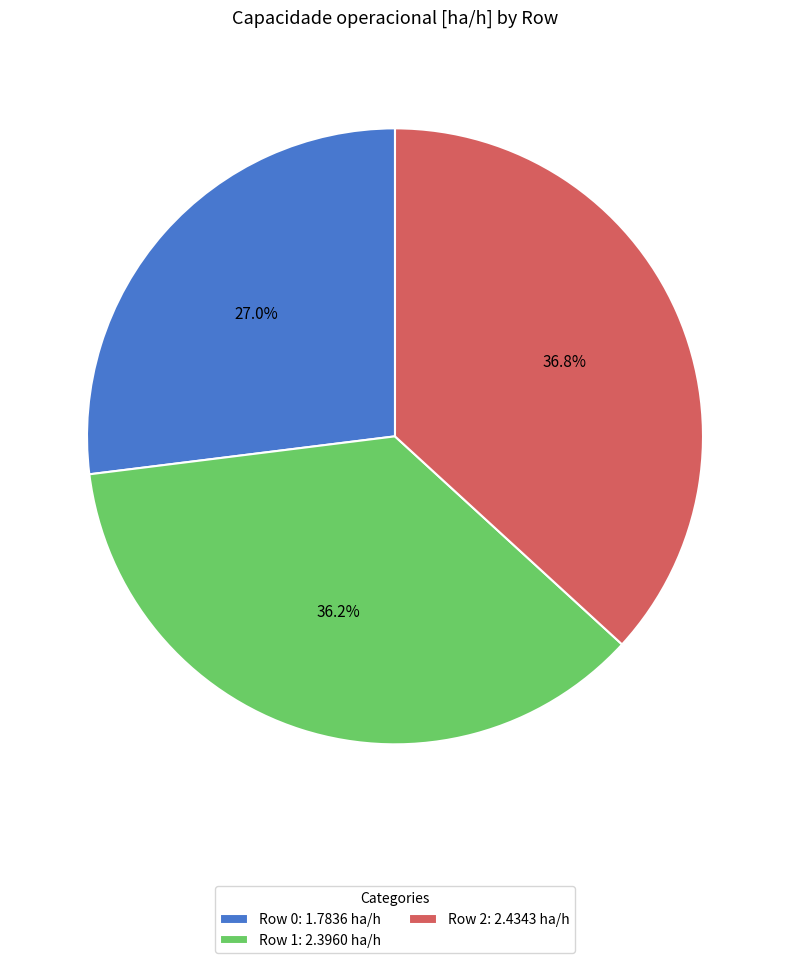

To the nearest percent, what percentage of the pie is Row 2?

37%